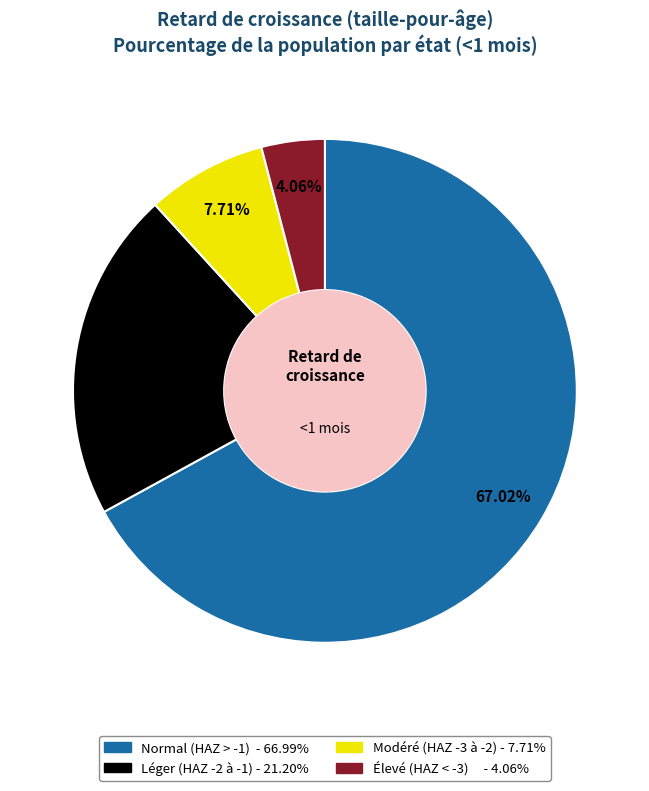

Is there a majority slice in this chart?

Yes